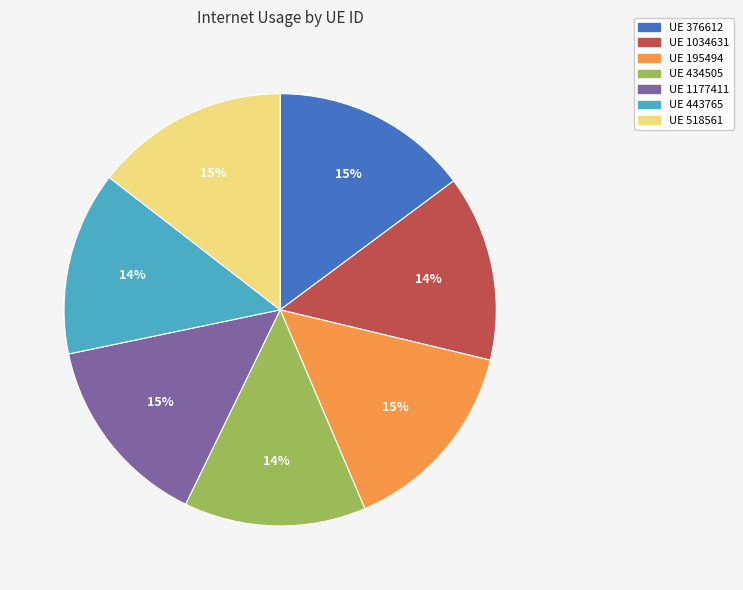

Is there any slice that represents more than half of the pie?

No